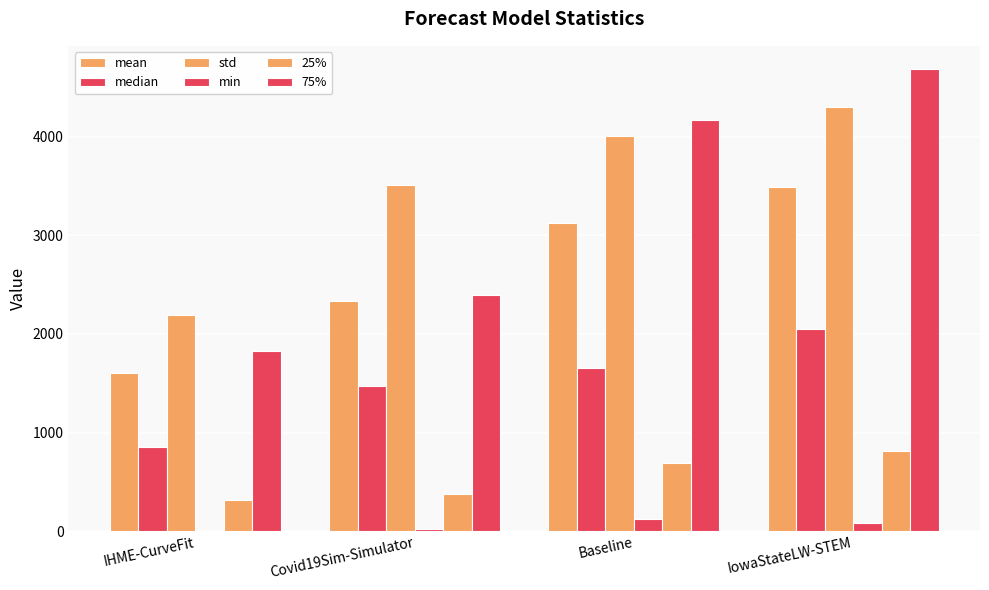

True or false: std has a value of 4300.8 at IowaStateLW-STEM.

True